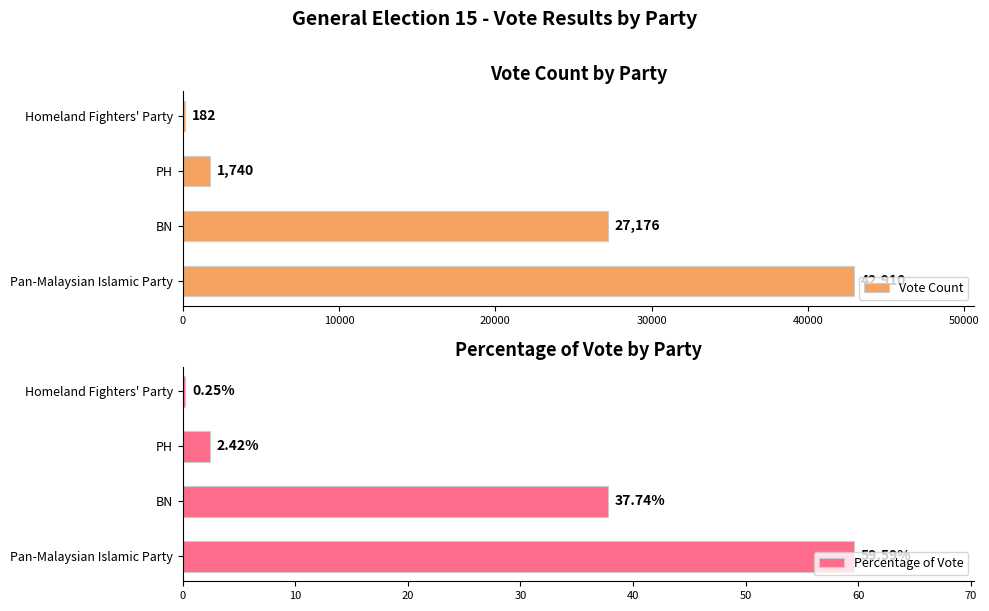

The Vote Count series shows 27176 at BN. True or false?

True